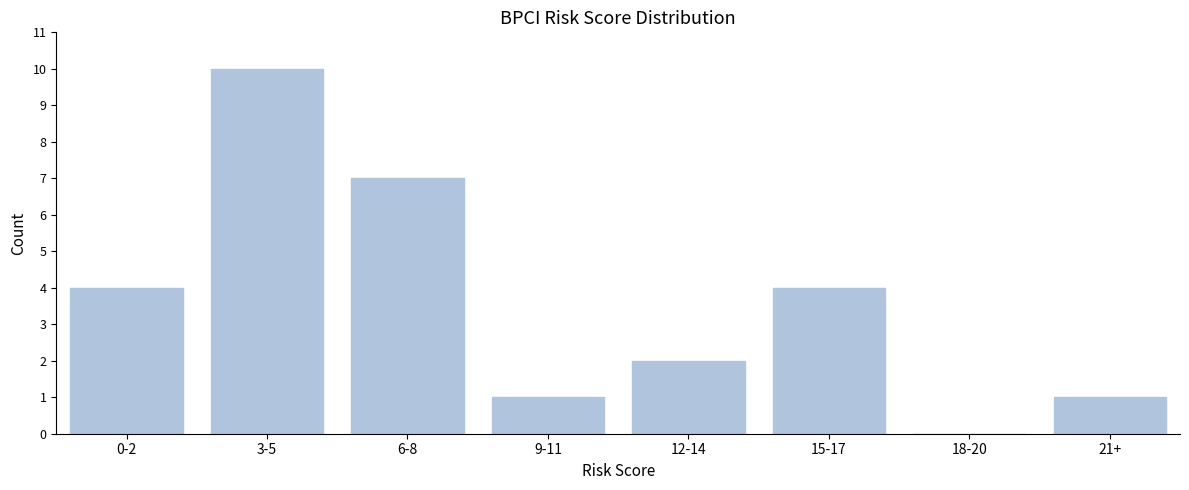

Reading left to right, list all the values displayed in this chart.

0-2=4	3-5=10	6-8=7	9-11=1	12-14=2	15-17=4	18-20=0	21+=1